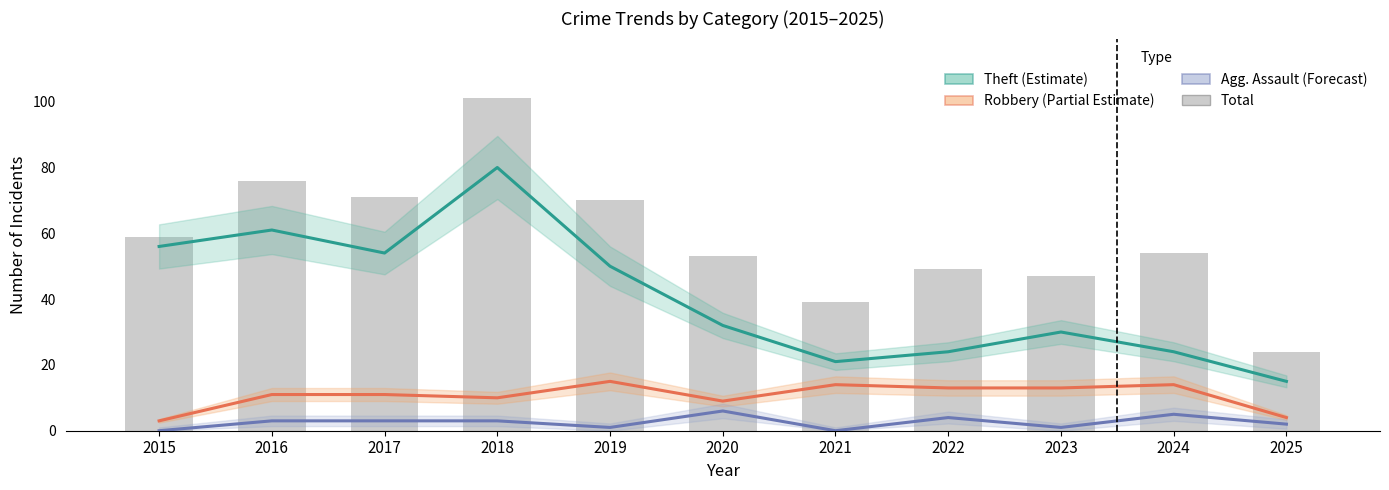

What is the difference between the maximum and minimum values in the Agg. Assault (Forecast) series?

6